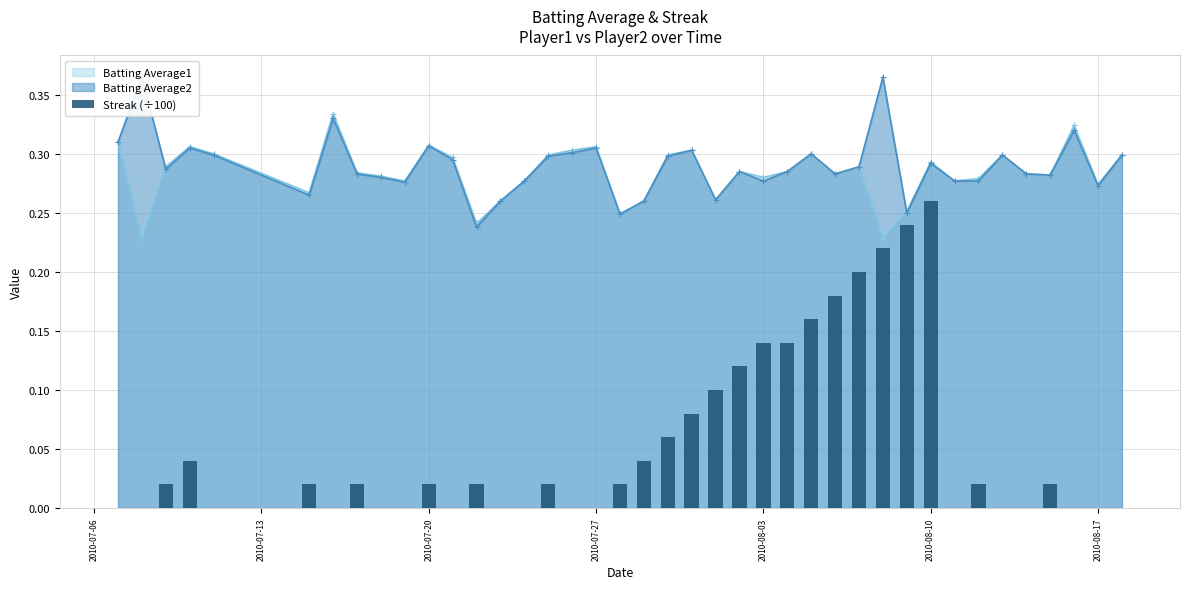

True or false: Batting Average1 has more than 1 interior local peaks.

True